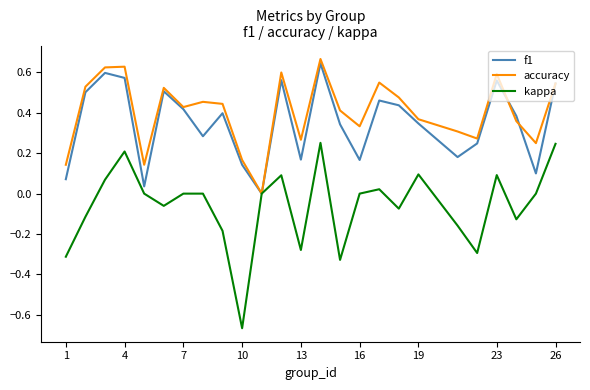

Which series has the largest range (max minus min)?

kappa